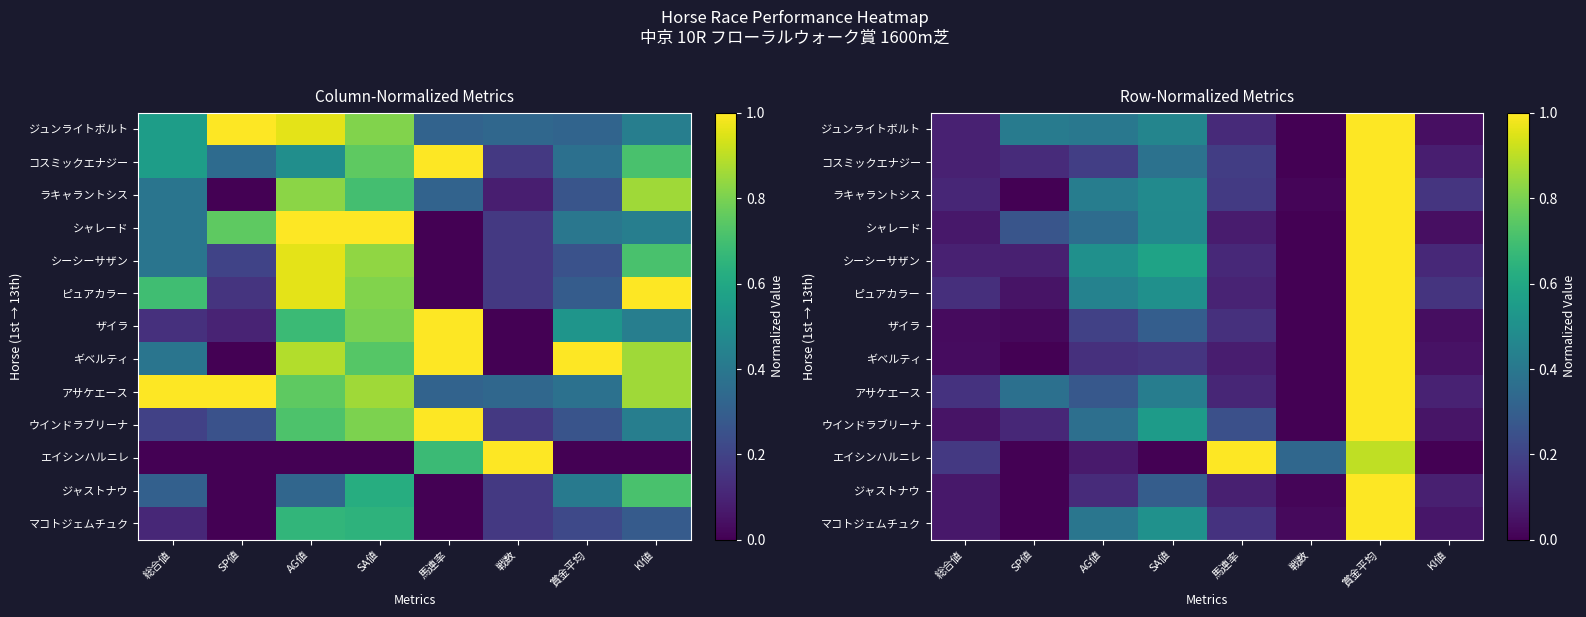

What is the sum of the ジャストナウ values at KI値 and SP値?

0.1